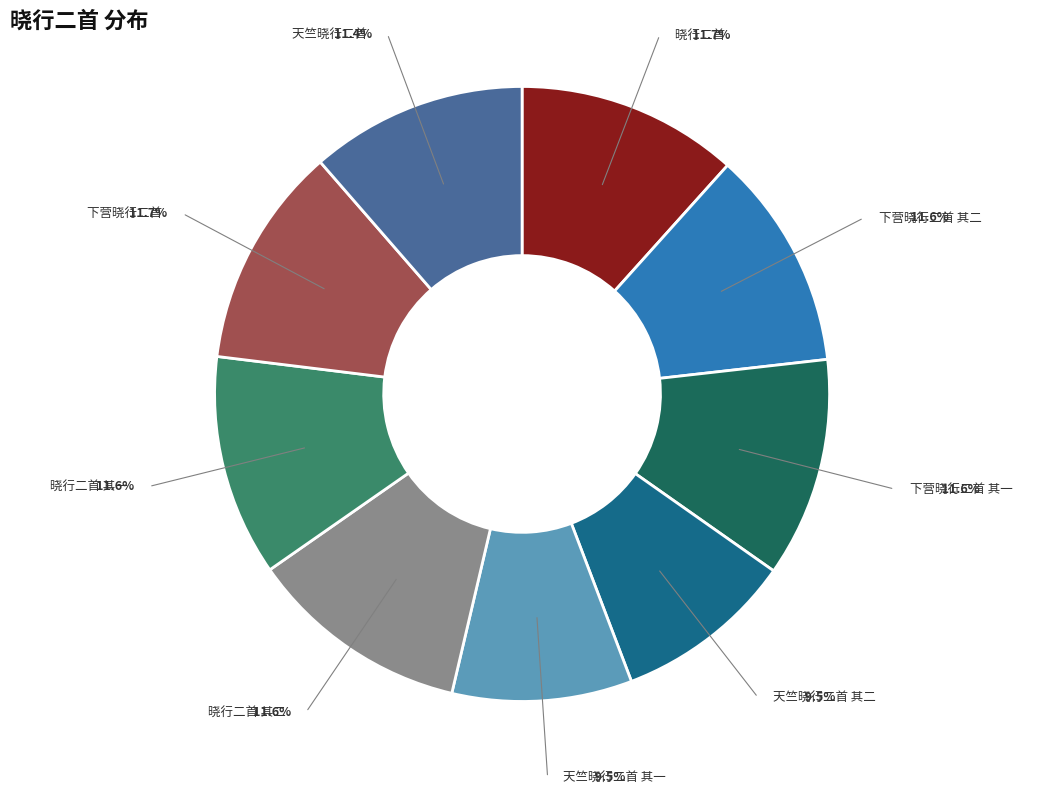

Is there any slice that represents more than half of the pie?

No